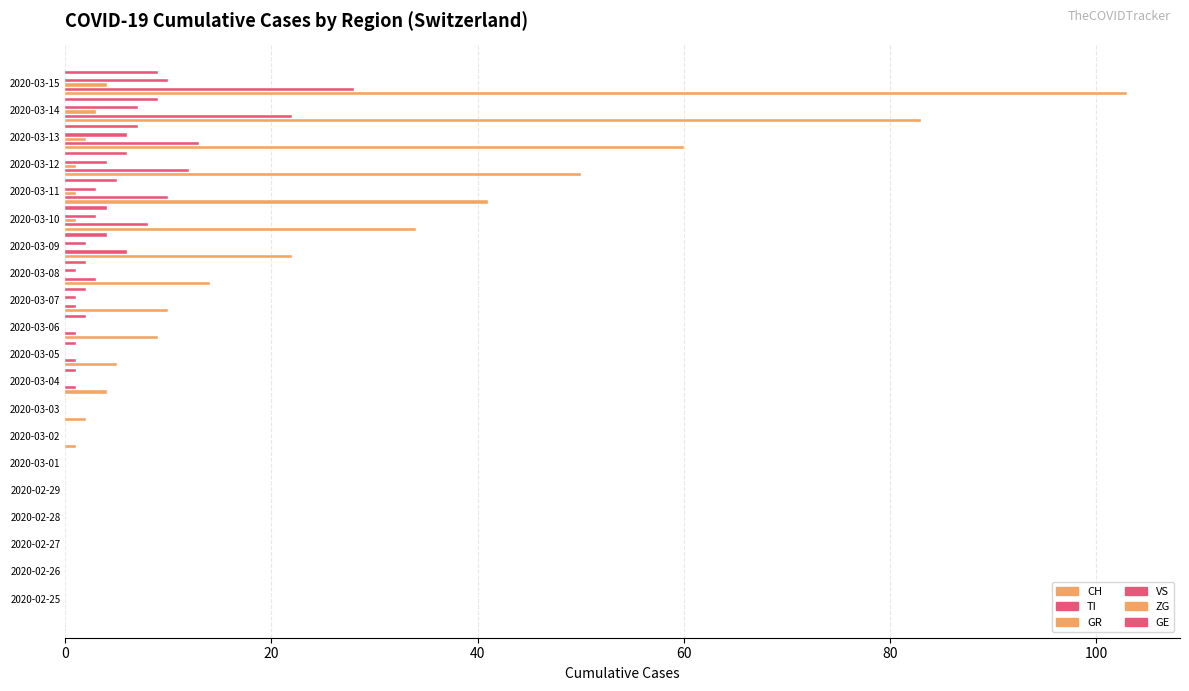

What is the sum of all TI values?

106.0